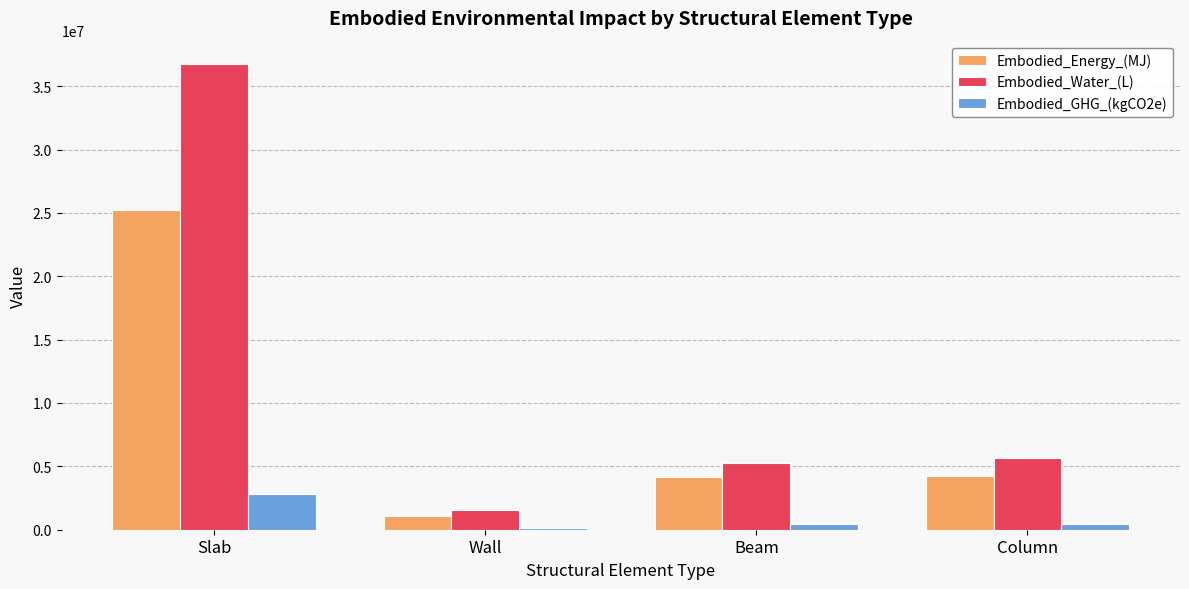

What is the sum of the Embodied_GHG_(kgCO2e) values at Wall and Slab?

2912931.5